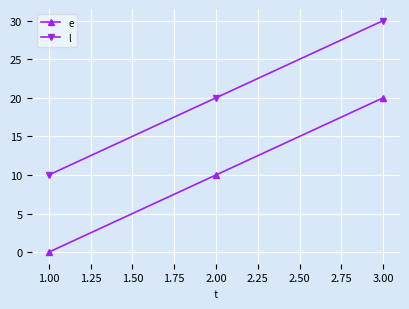

At which category is the sum across all series the highest?

3.00